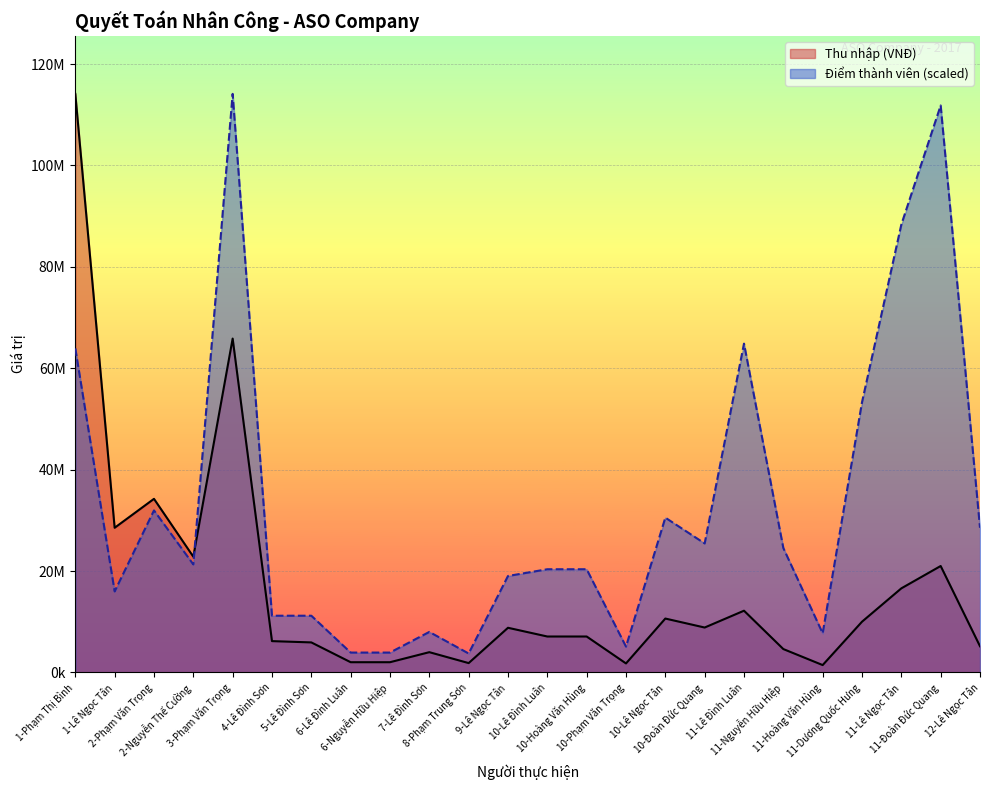

What is the lowest value of the Điểm thành viên series?

3727998.4